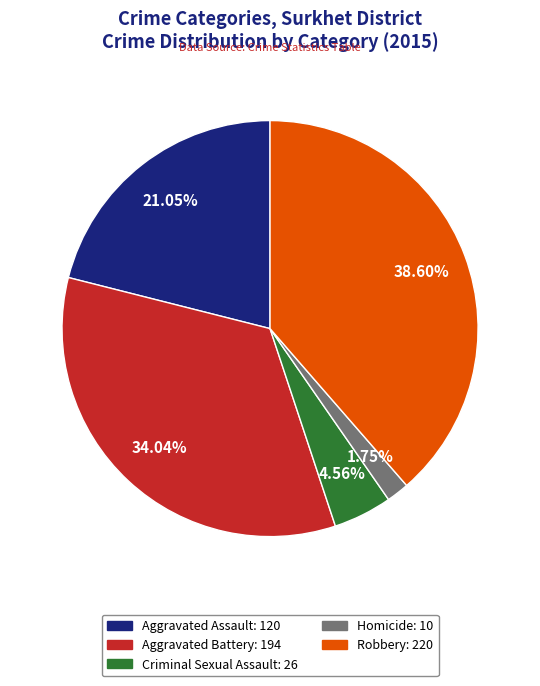

Approximately how many times larger is the value at Aggravated Assault compared to Criminal Sexual Assault?

4.6